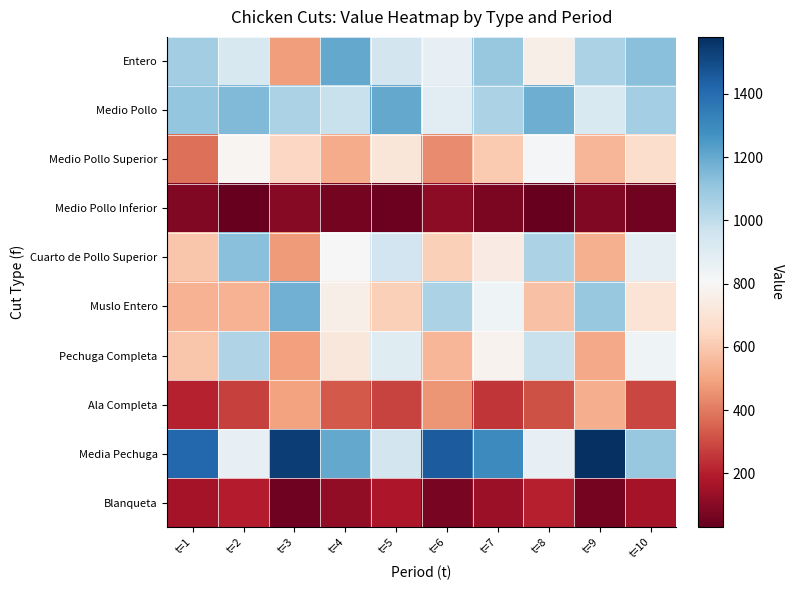

At which category does the chart reach its minimum across all series?

t=8